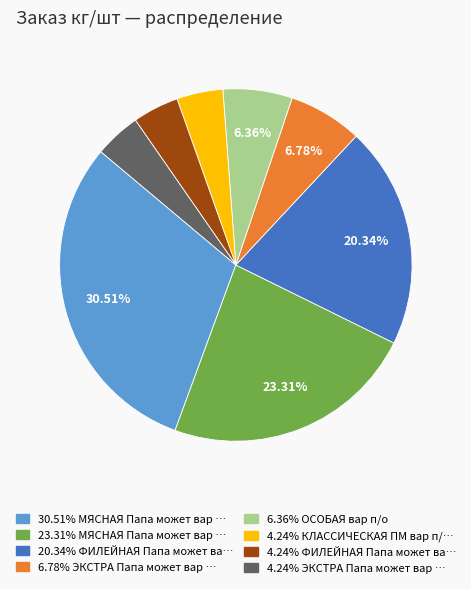

Does any single category account for the majority?

No